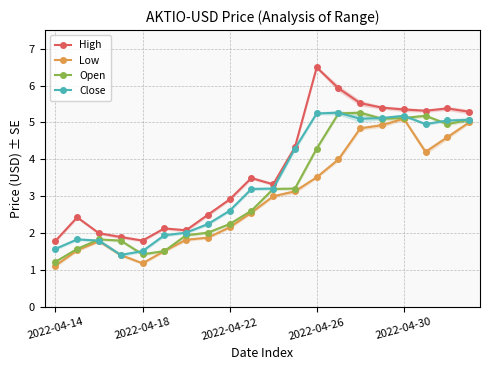

True or false: Open has more than 2 points higher than both neighbors.

True